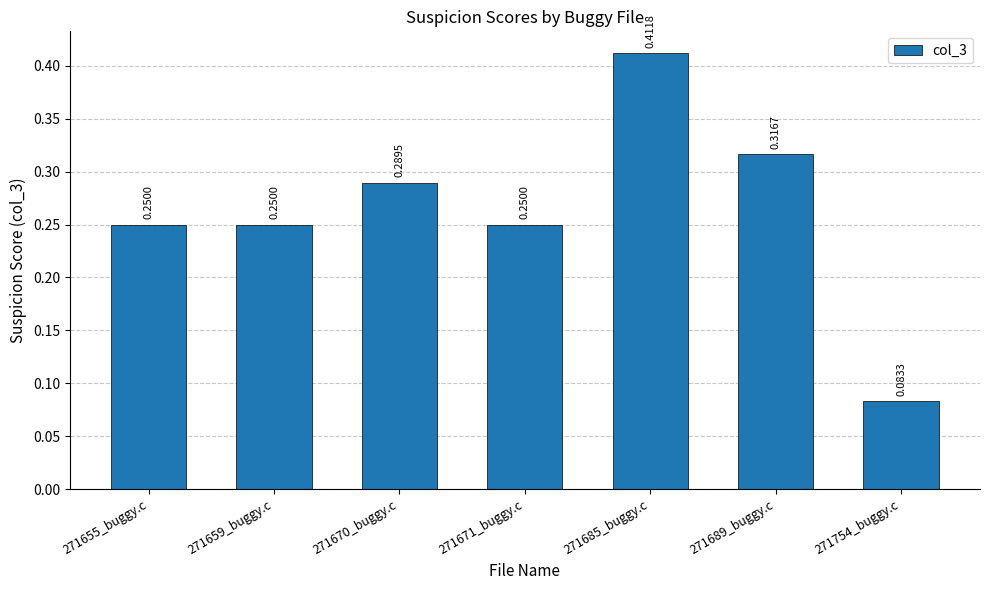

What is the sum of all values?

1.9